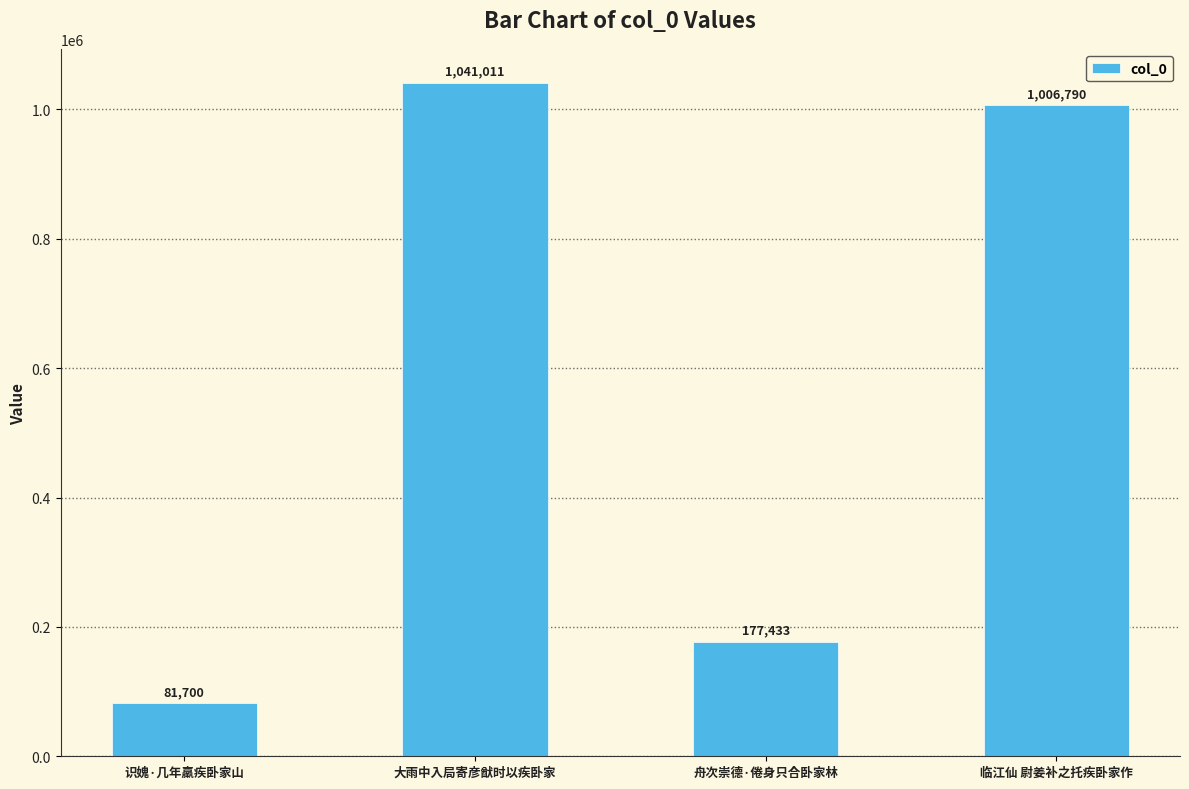

Does the chart contain any negative values?

No